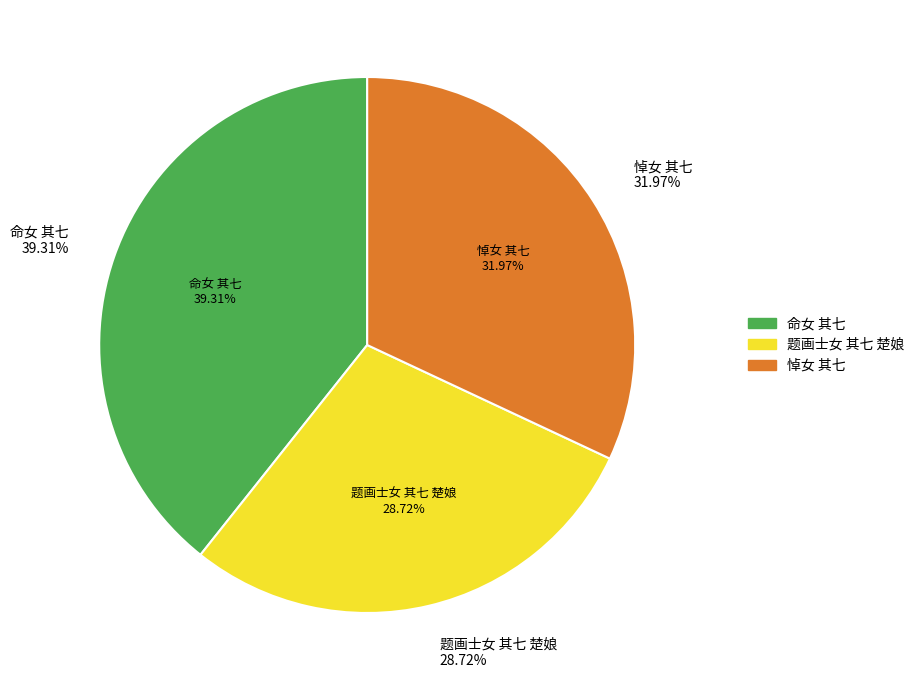

True or false: 命女 其七 accounts for 52% of the total.

False